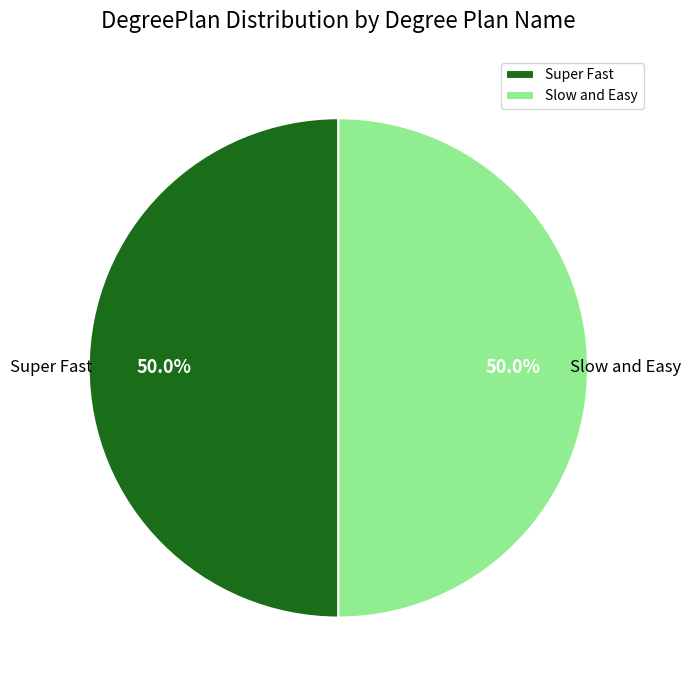

What percentage is NOT represented by Super Fast?

50.0%